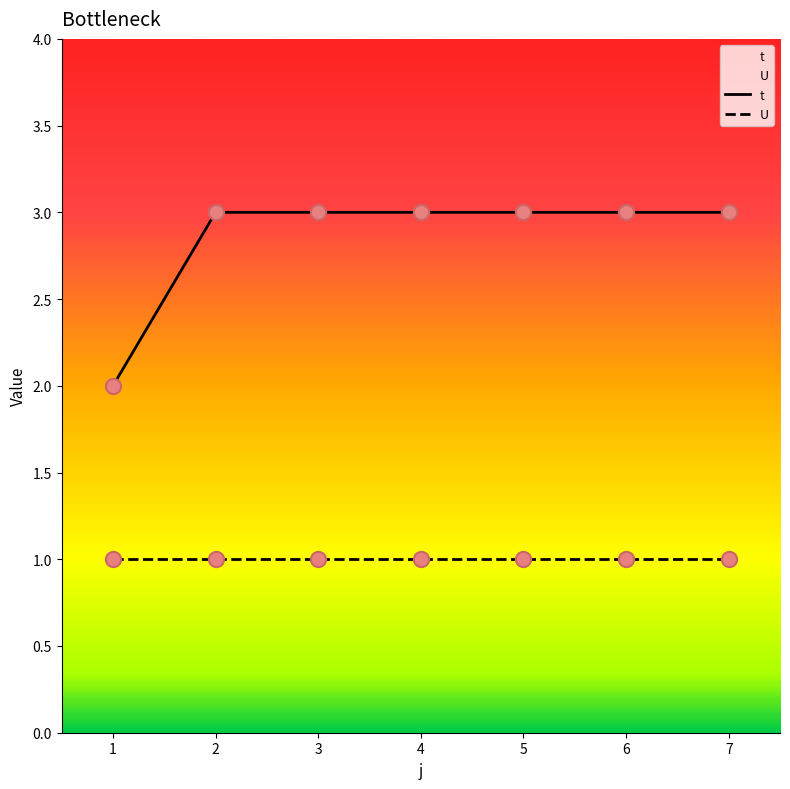

Approximately how many times larger is the value at 2 compared to 1?

1.5